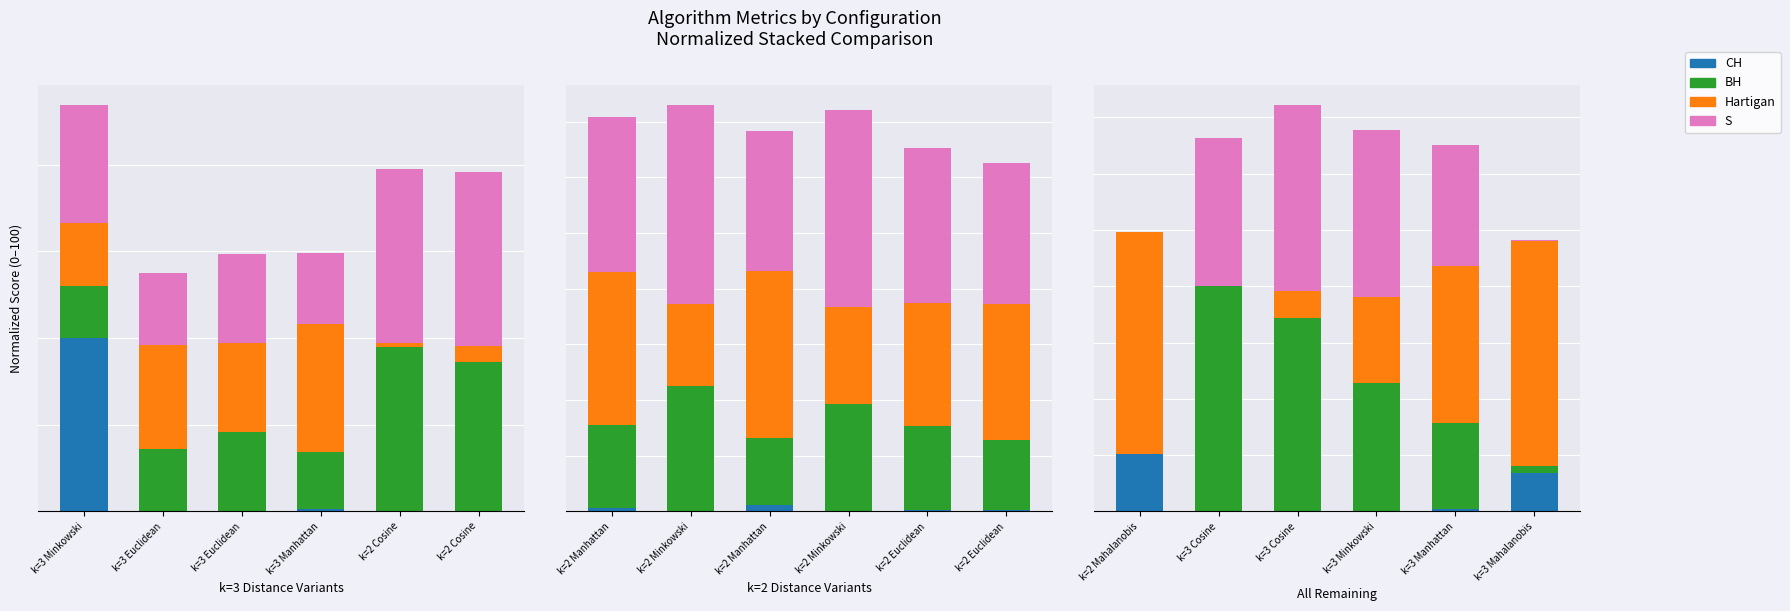

What is the difference between the second highest and minimum values in the S series?

74.2